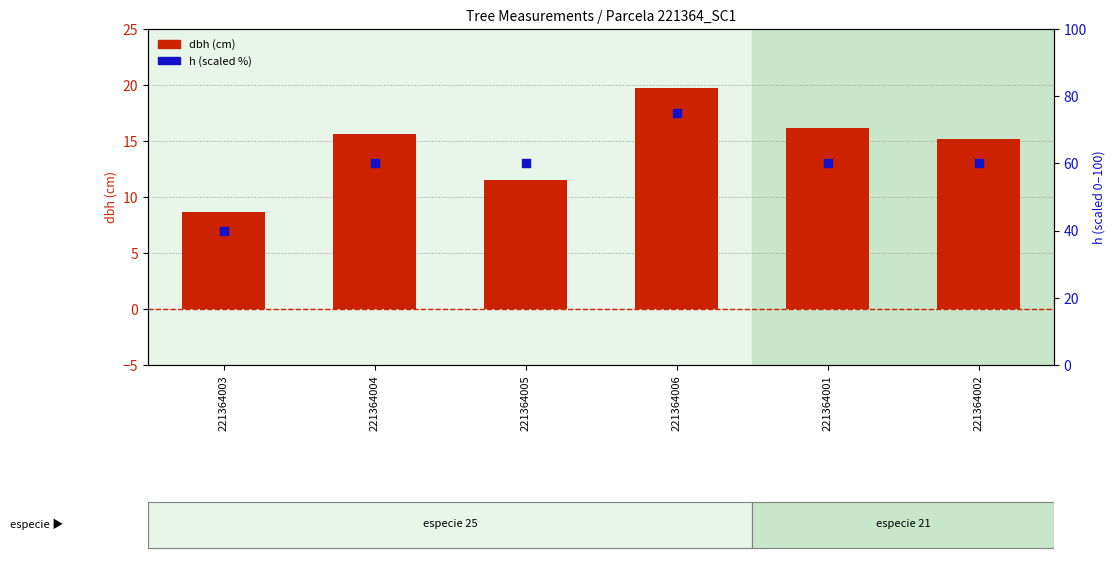

At how many categories does at least one series exceed 57?

5